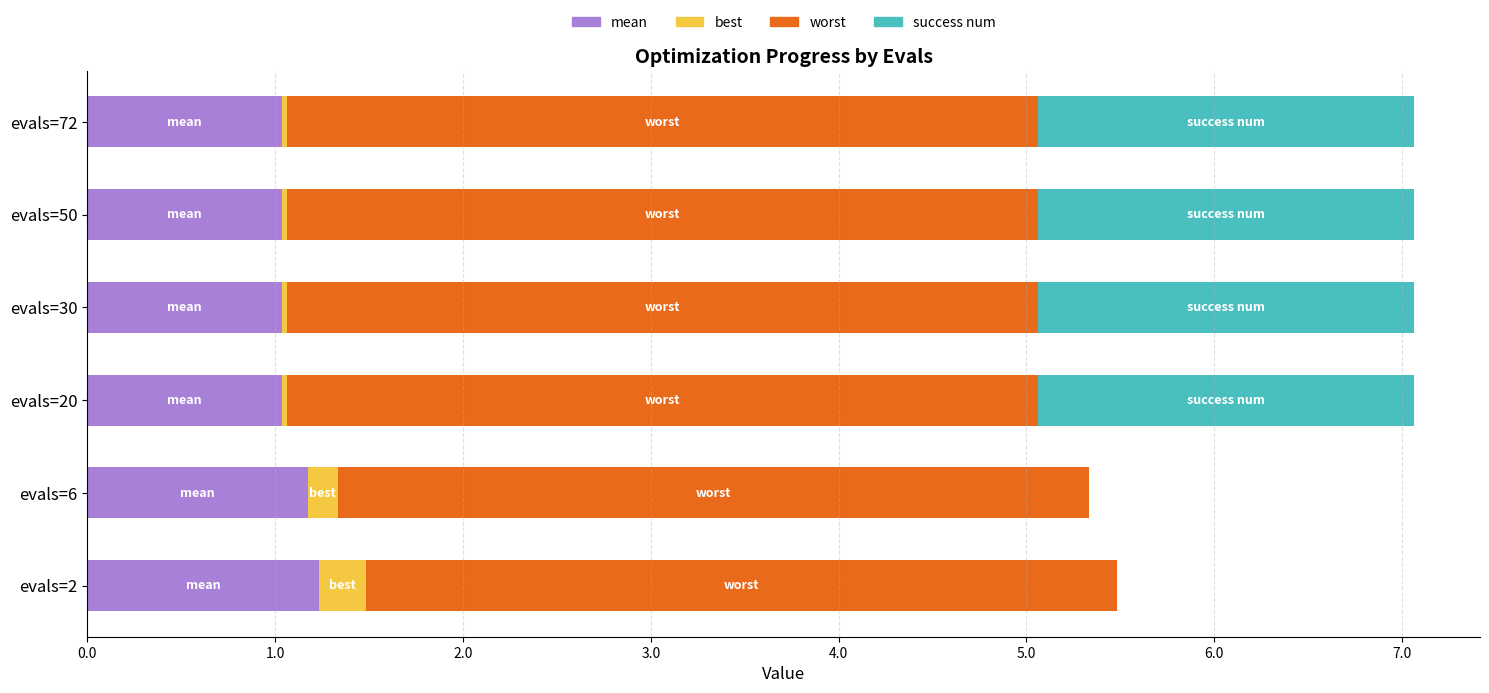

What is the total value across all series at evals=6?

5.3